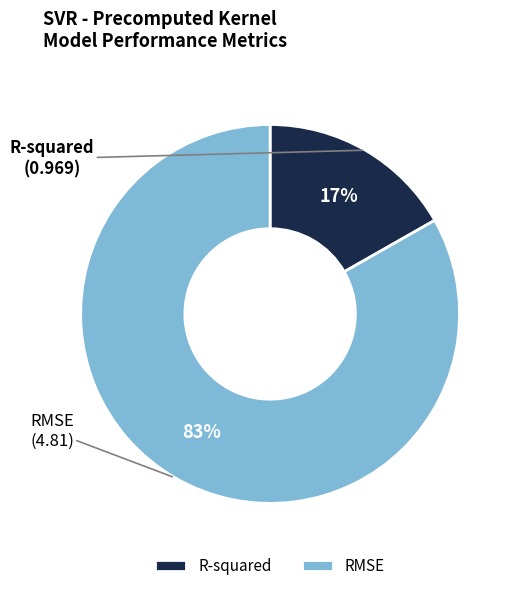

Approximately how many times larger is the value at R-squared compared to RMSE?

0.2